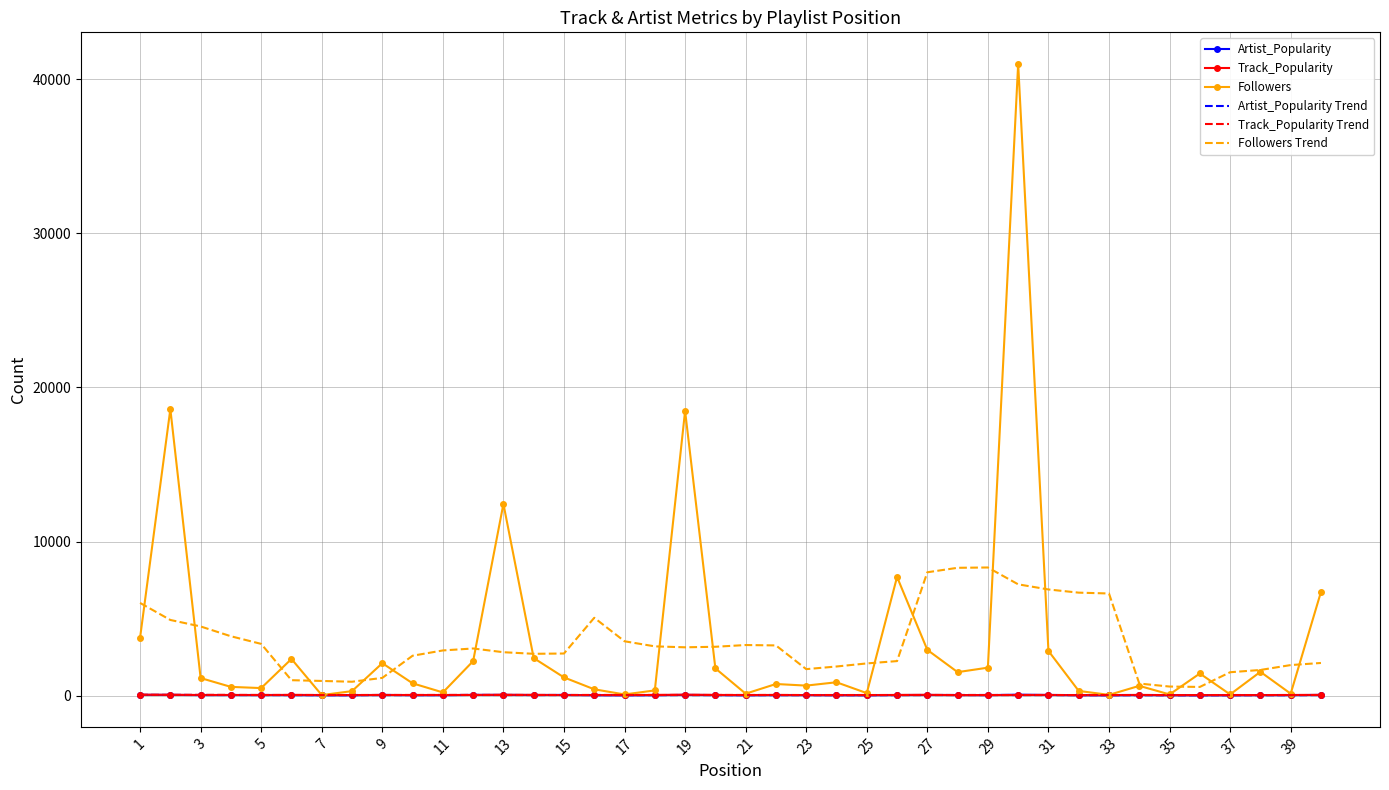

Which series has the widest spread of values?

Followers